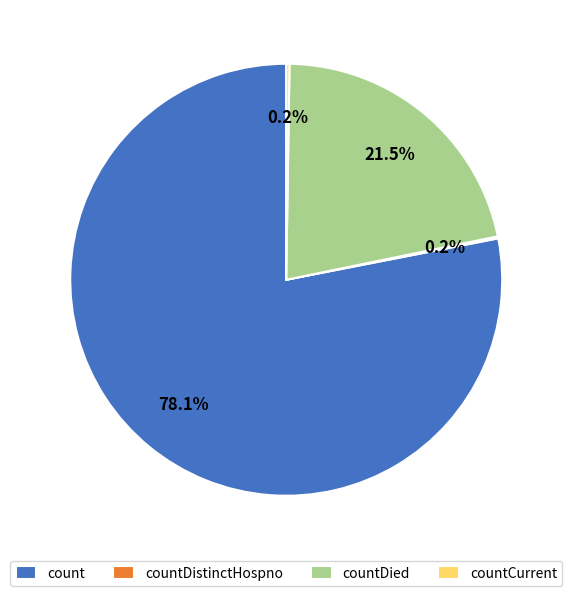

Which has a higher value, count or countDied?

count